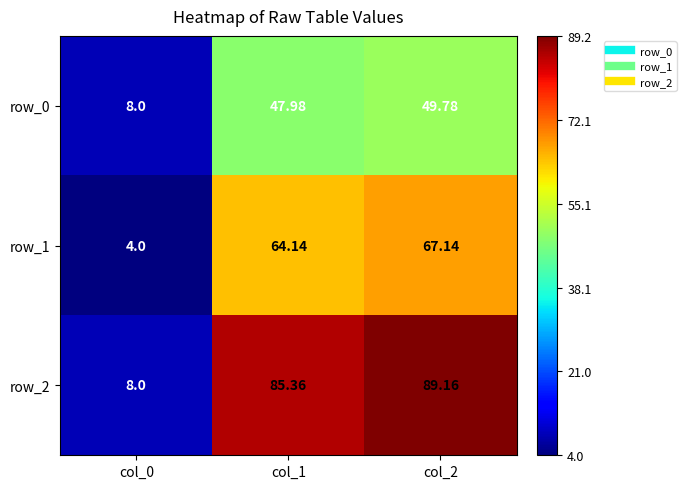

What is the difference between the highest and lowest values at col_1?

37.4